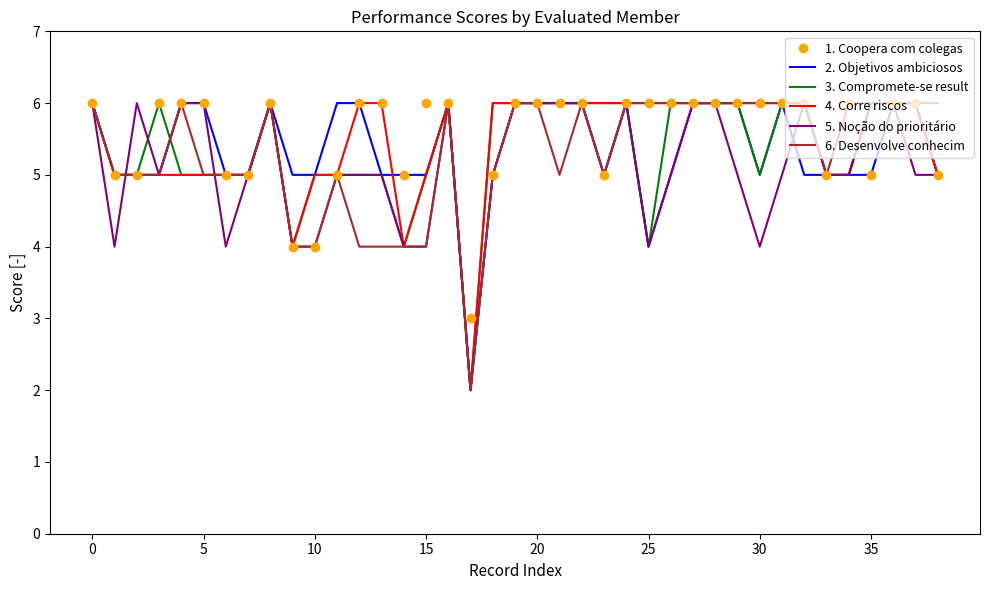

What is the greatest value displayed?

6